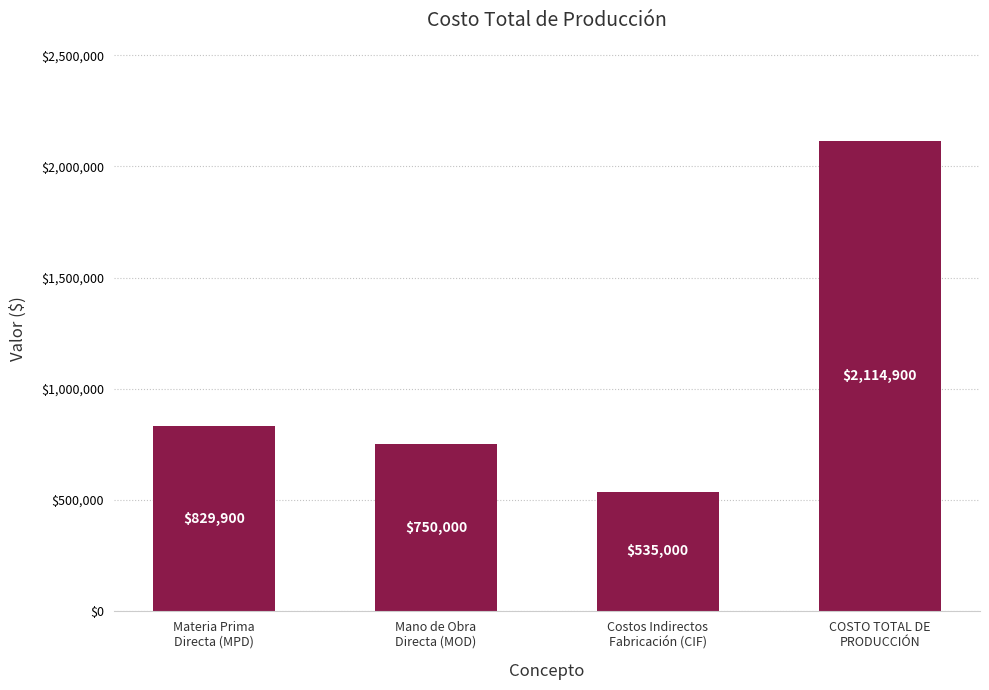

What is the maximum value shown in the chart?

2114900